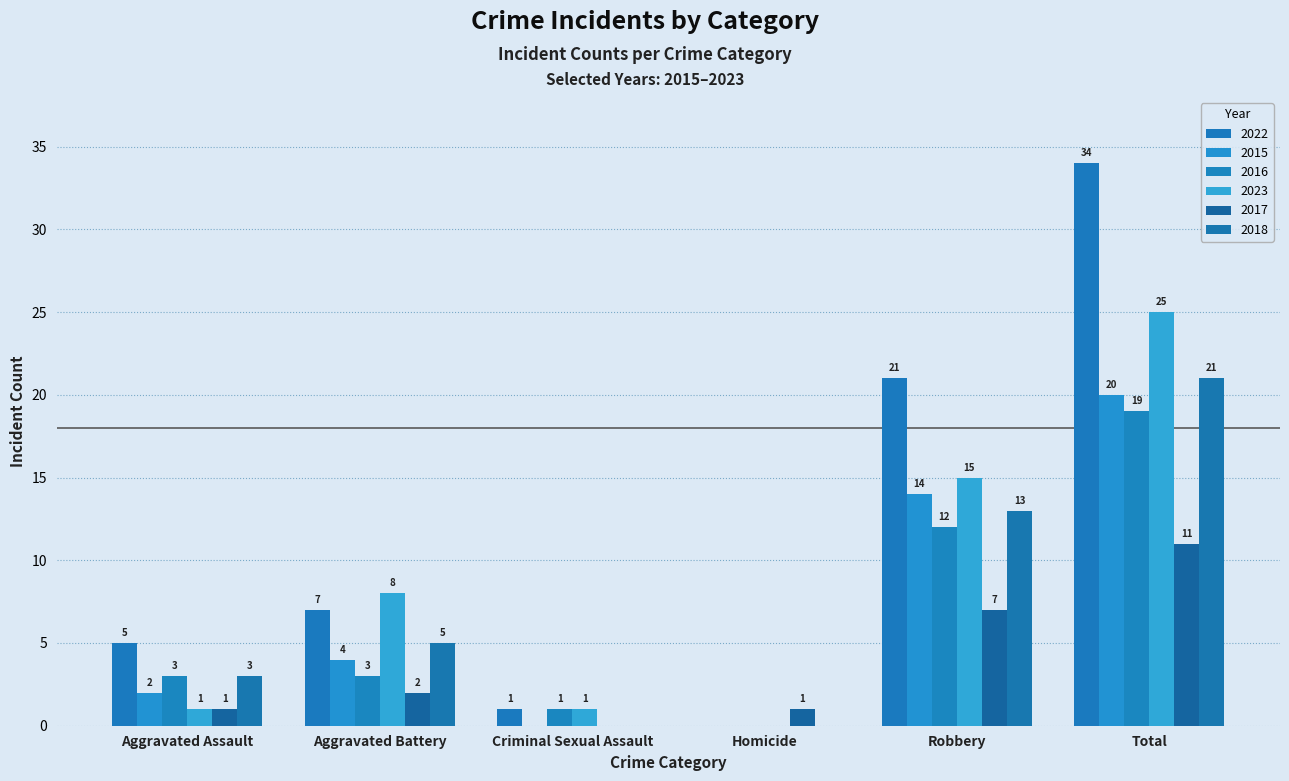

What is the sum of the 2016 values at Aggravated Battery and Robbery?

15